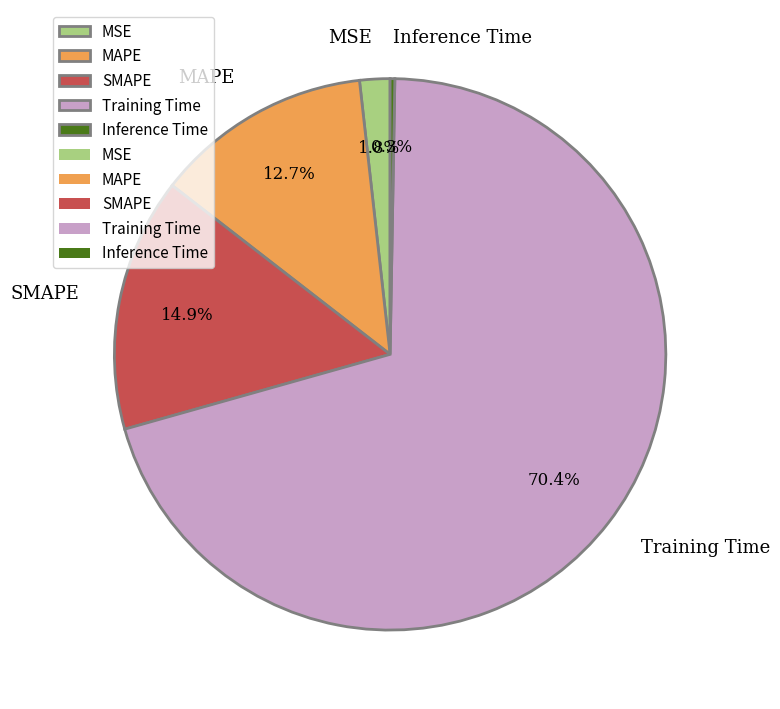

Is MSE the majority of the pie?

No